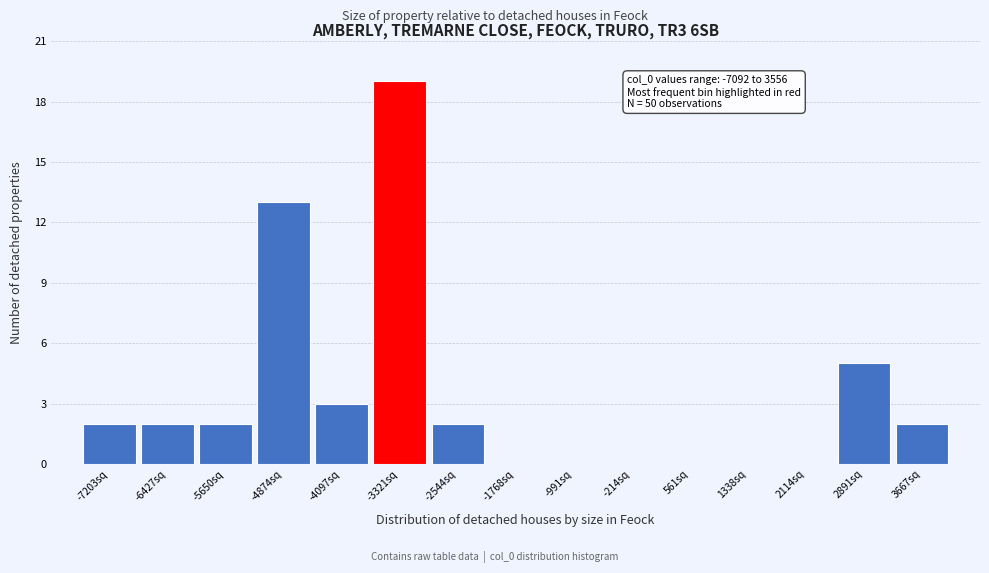

Over which range of the x-axis is the bar tallest?

-3700 to -2900